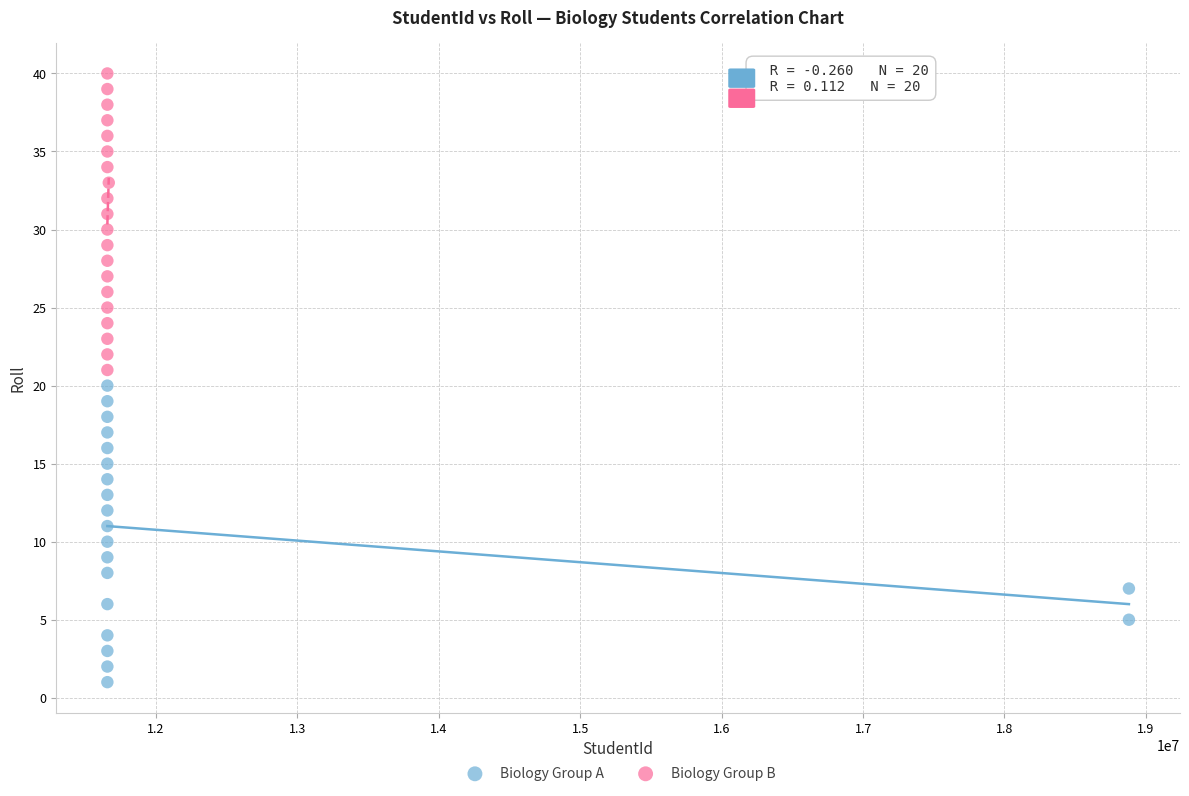

Which series contains the highest Y value?

Biology Group B